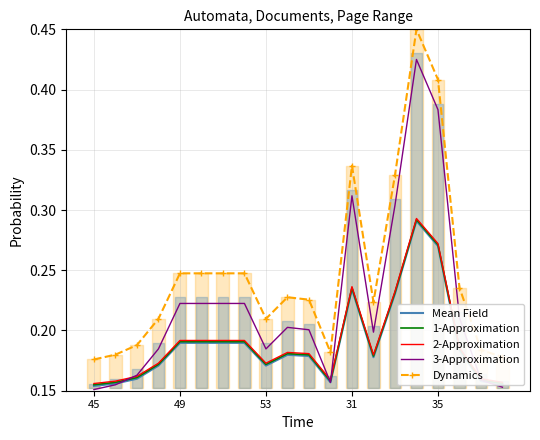

After their last crossing, which series has the higher values: Mean Field or 3-Approximation?

Mean Field